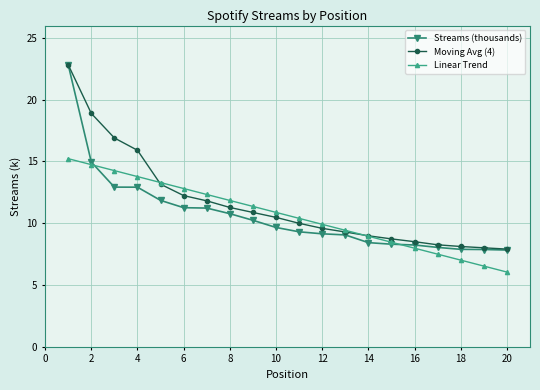

Which series has the widest spread of values?

Streams (thousands)